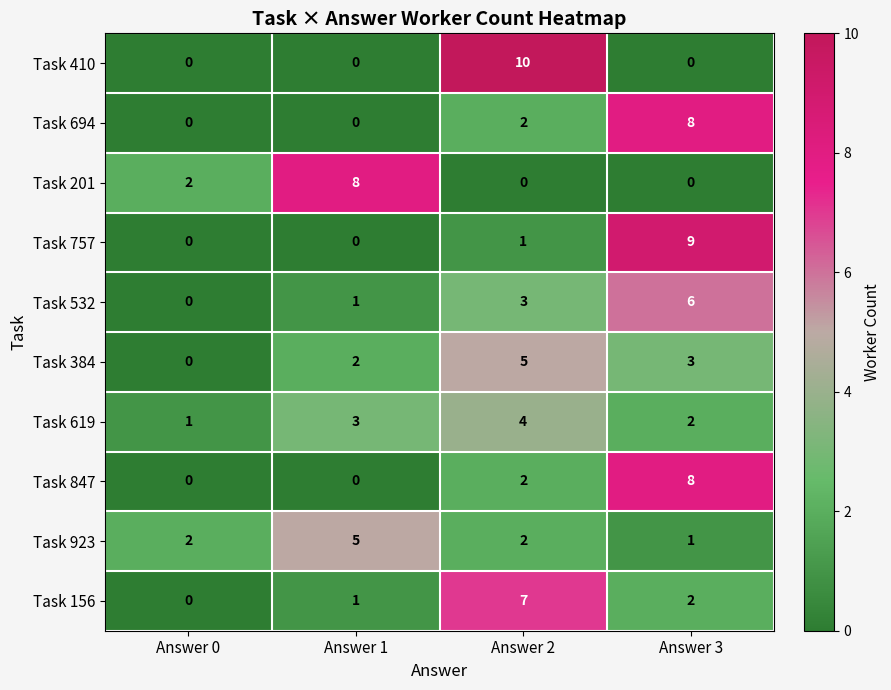

What is the difference between the maximum and minimum values in the Task 619 series?

3